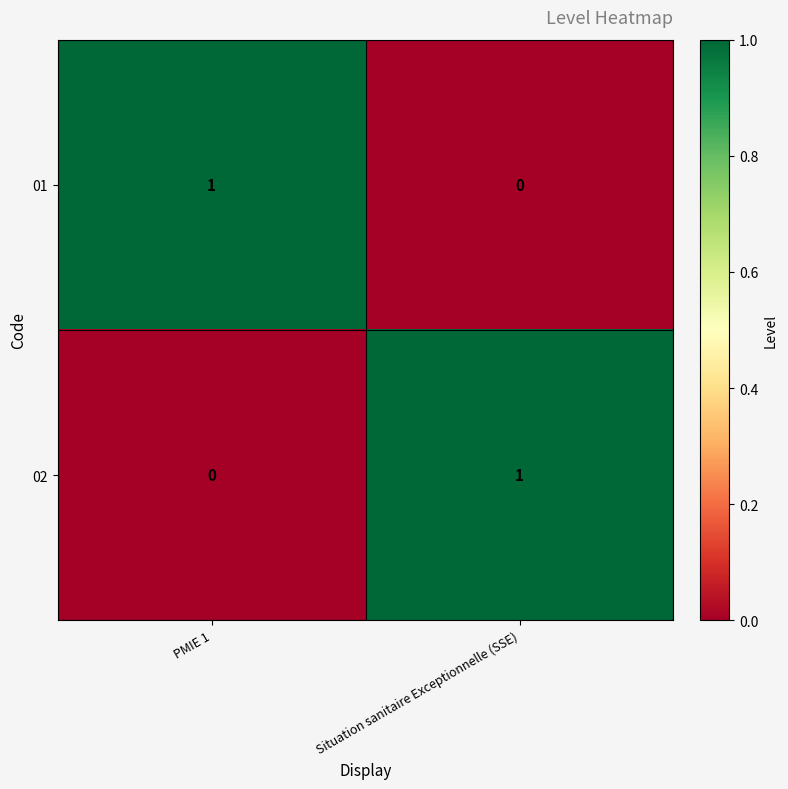

Where is 02 nearest to the value 0?

PMIE 1